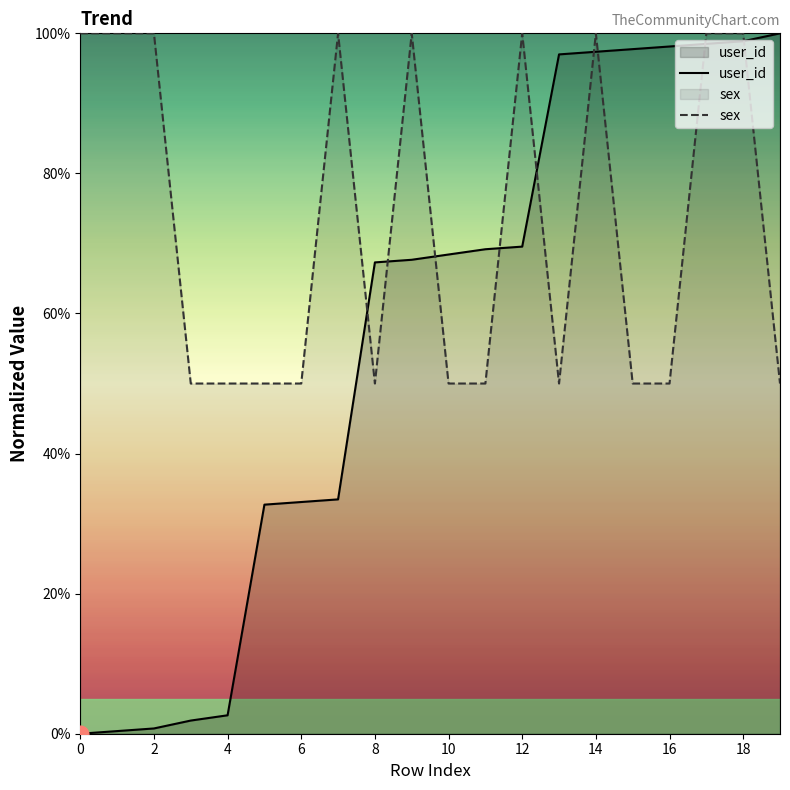

At which label does user_id reach its peak?

19